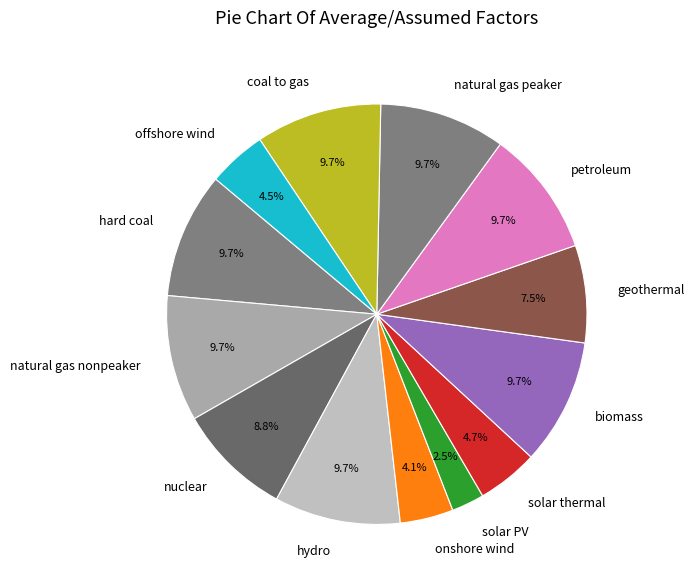

Is it true that nuclear is 9% of the pie?

True